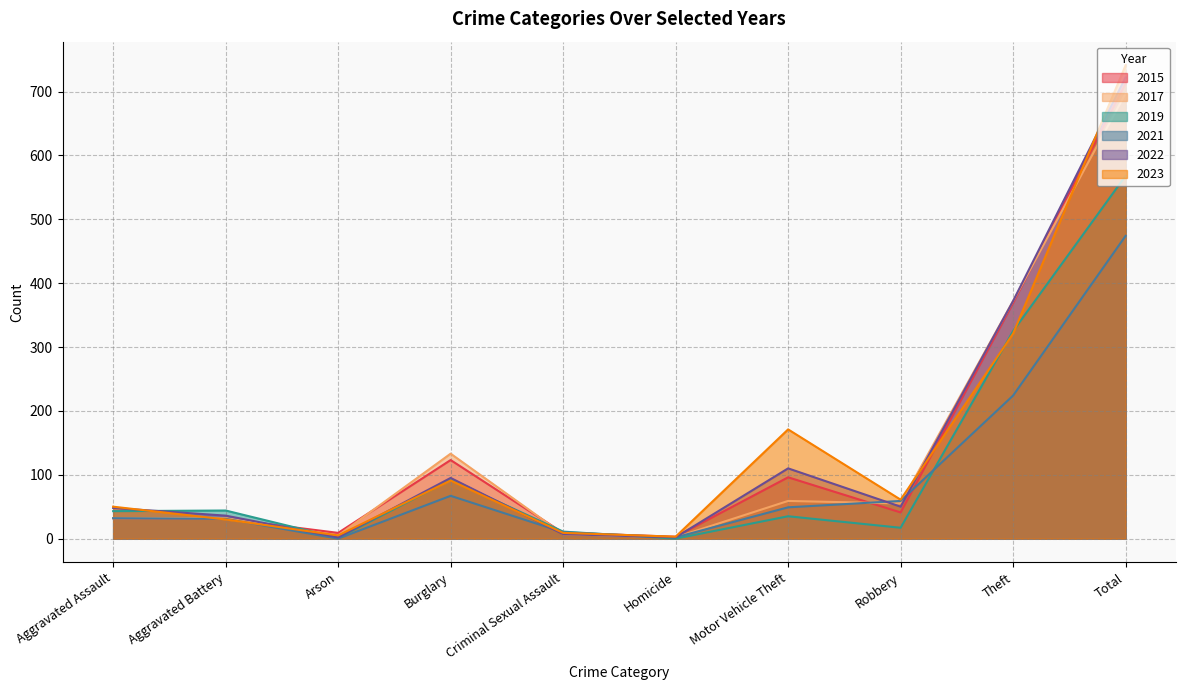

Between Motor Vehicle Theft and Theft, which is larger?

Theft